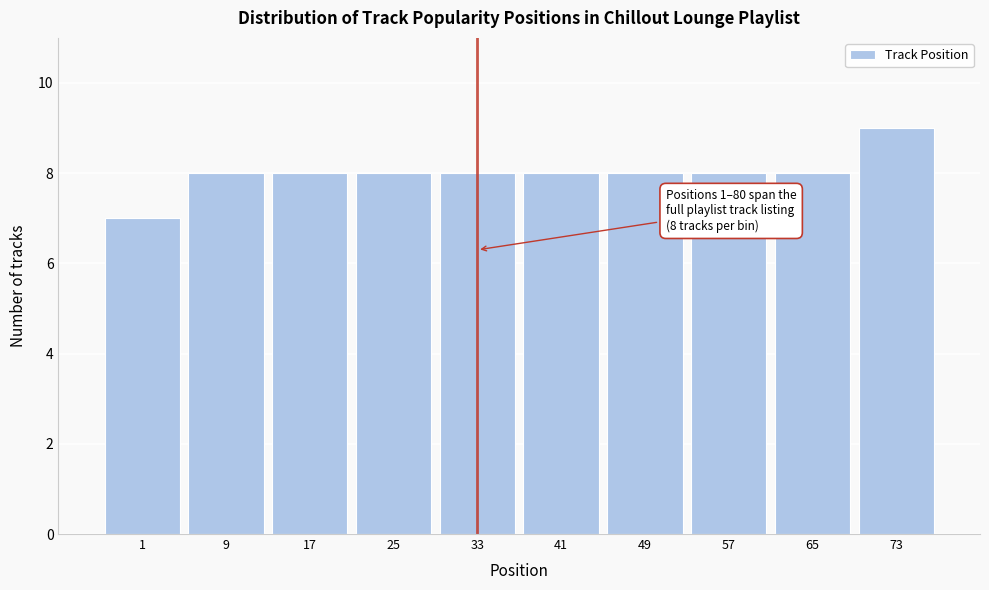

Reading left to right, list all the values displayed in this chart.

1=7	9=8	17=8	25=8	33=8	41=8	49=8	57=8	65=8	73=9